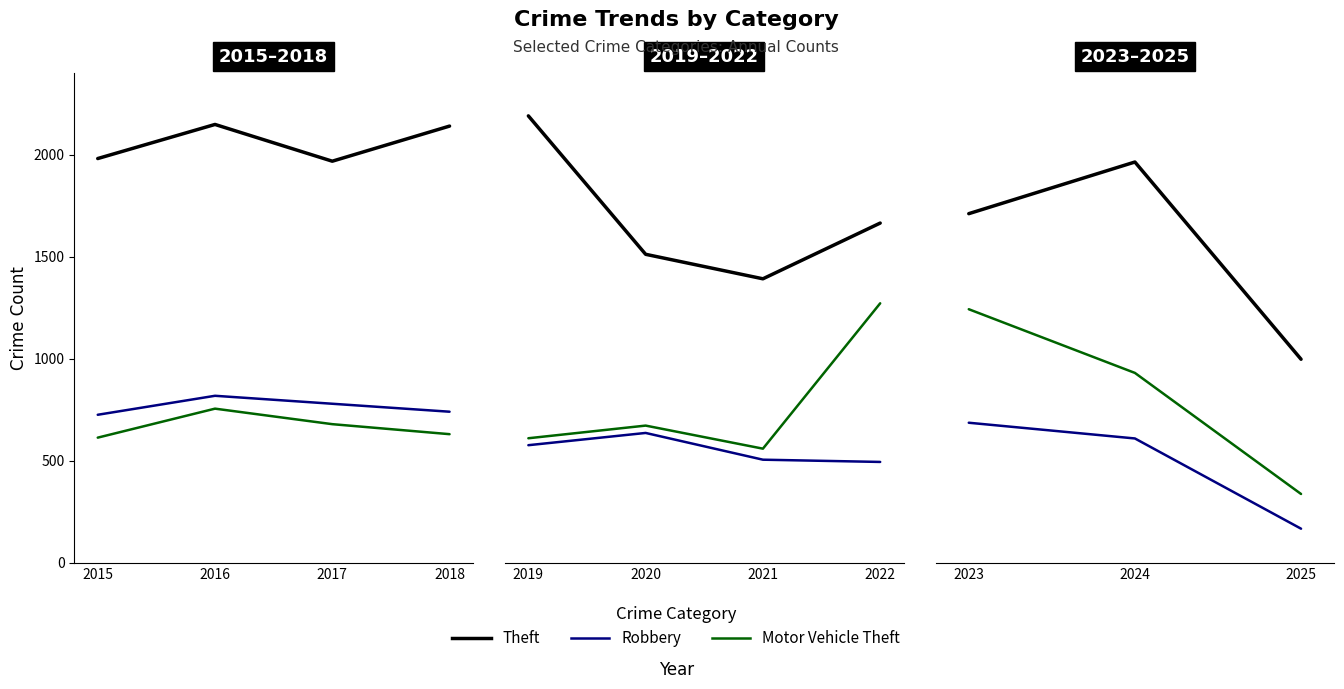

How many series are shown in this chart?

3